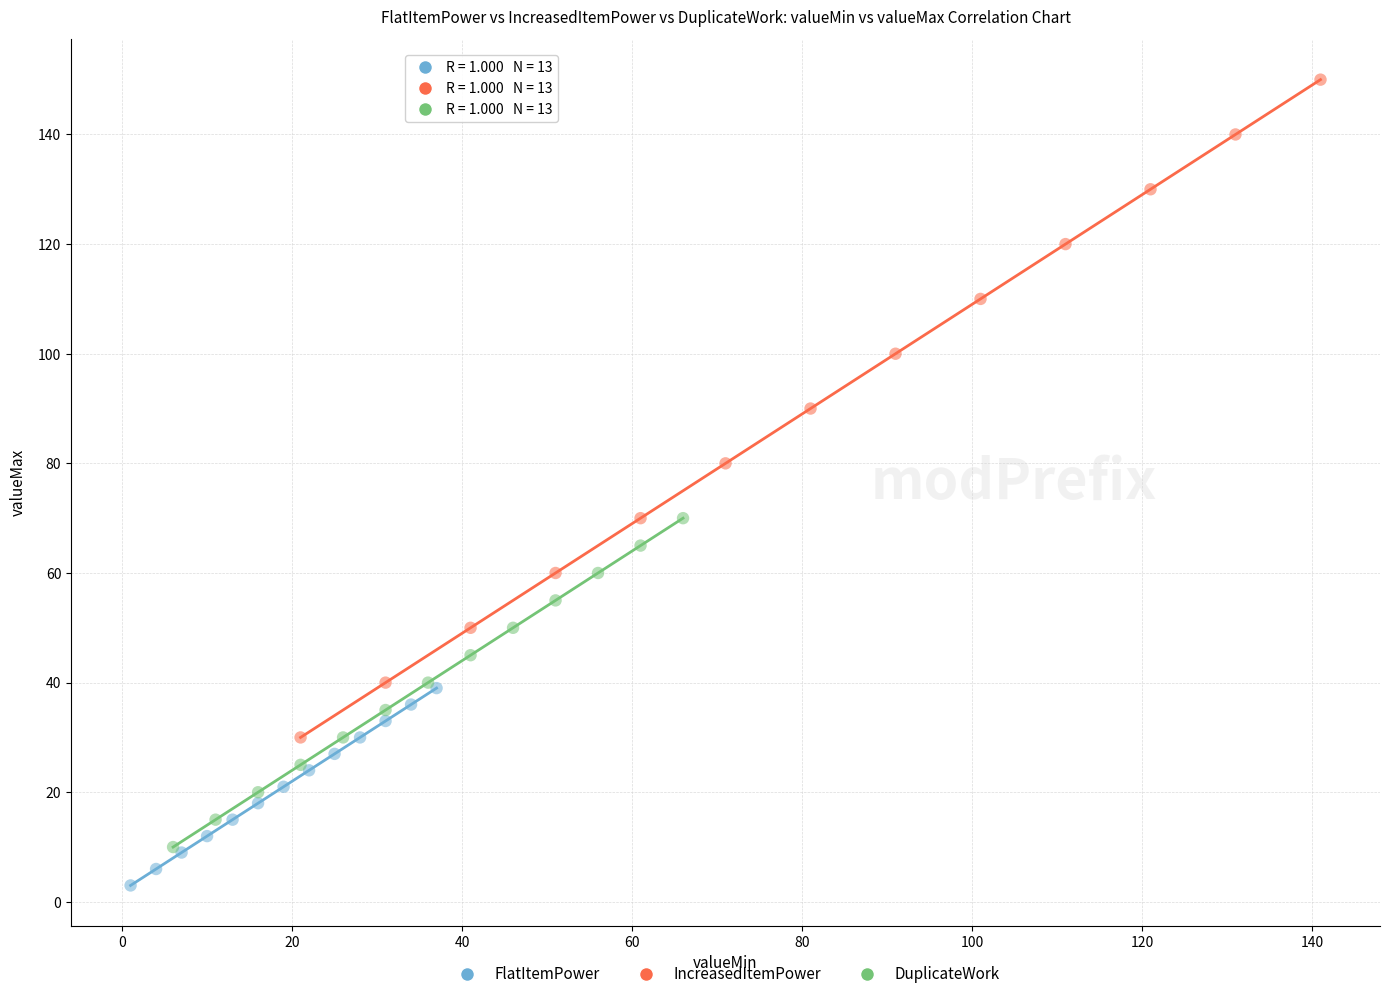

Which series contains the lowest Y value?

FlatItemPower